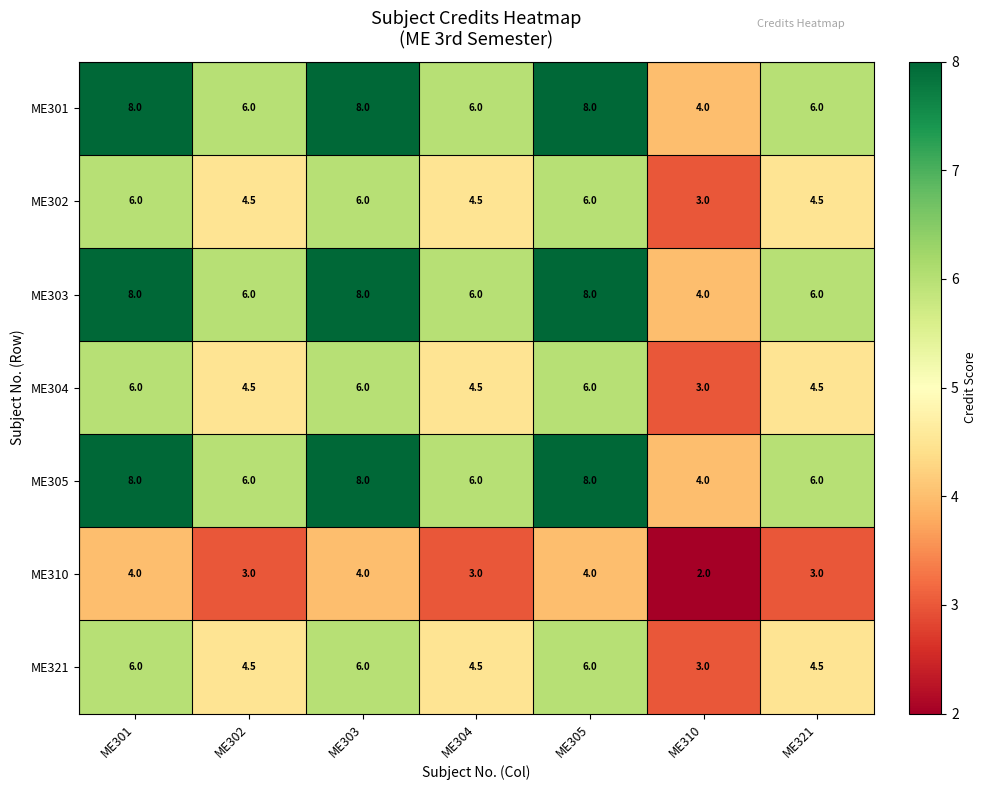

Which category has the lowest value in the ME310 series?

ME310